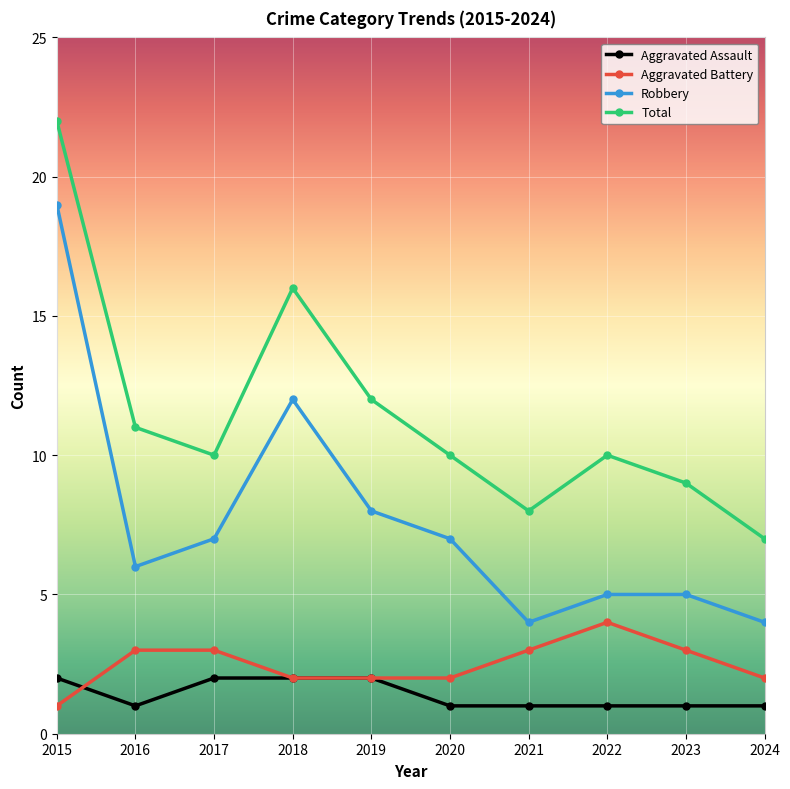

At which label is Robbery closest to 11?

2018